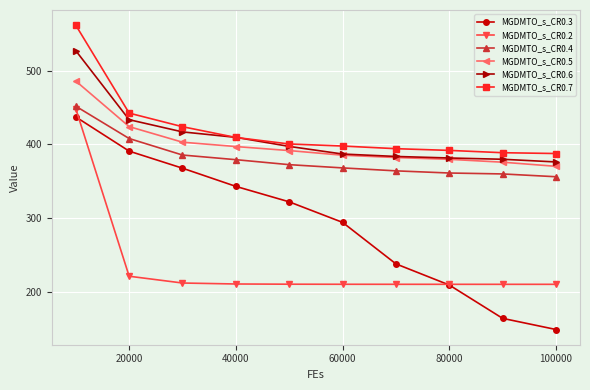

What is the minimum value shown in the chart?

148.5